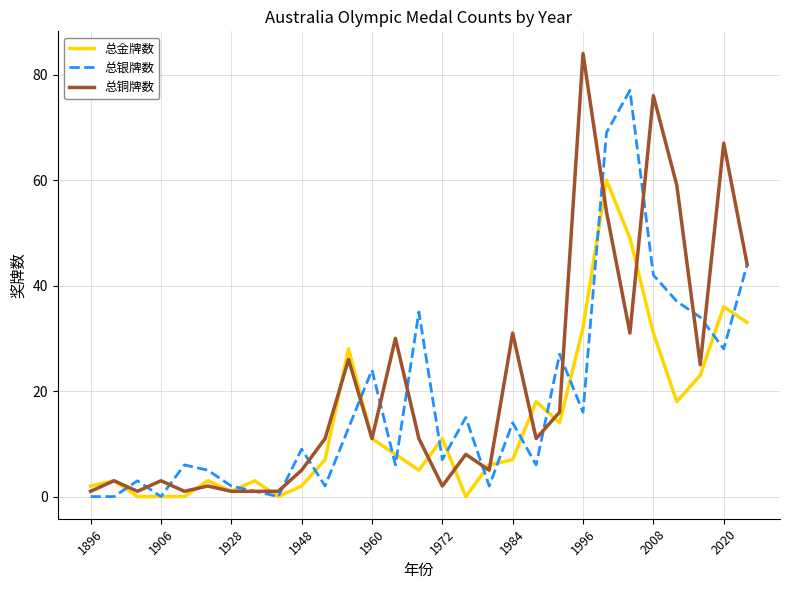

True or false: 总金牌数 has more than 0 interior local peaks.

True